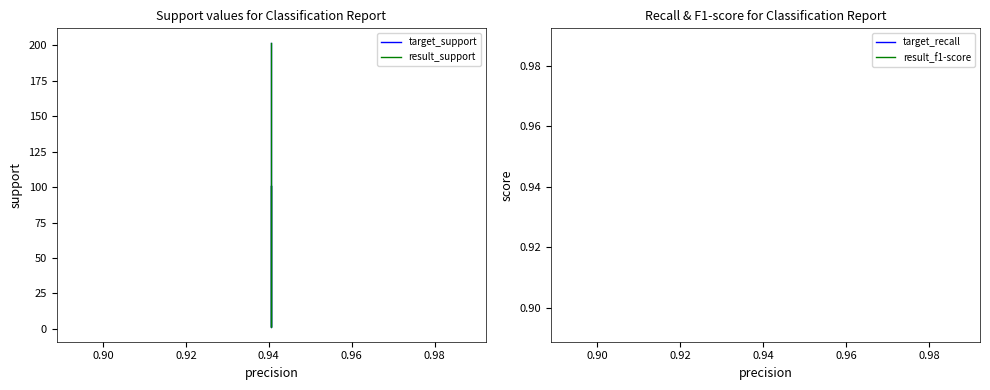

Count the number of categories in the chart.

5